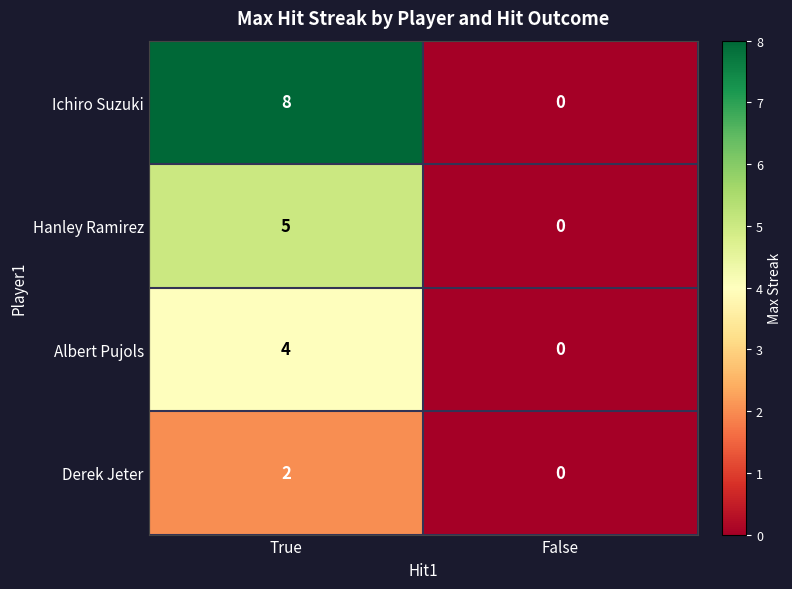

At which category is the sum across all series the highest?

True